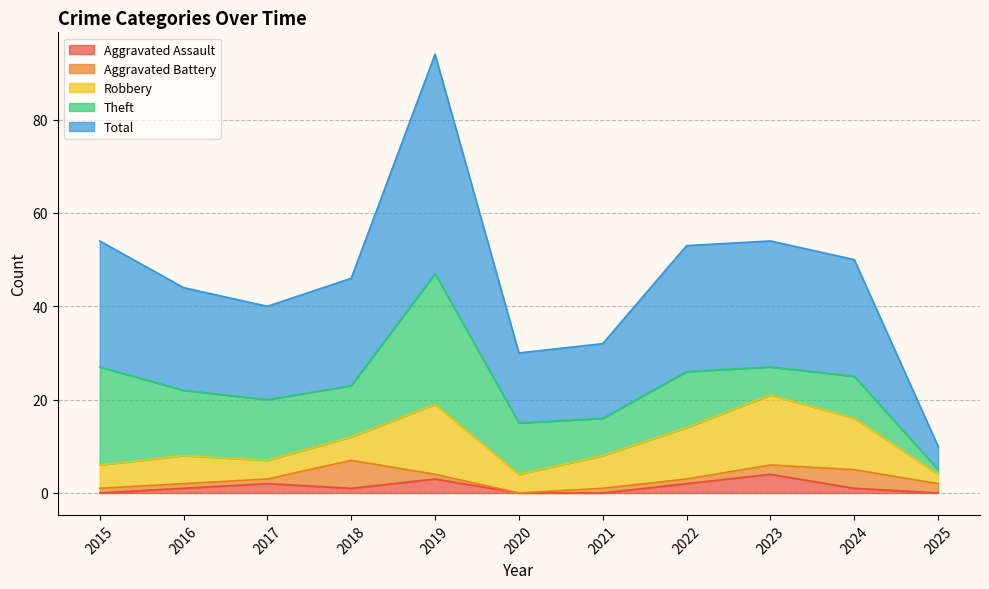

In Theft, how many points are lower than both neighbors (excluding endpoints)?

3